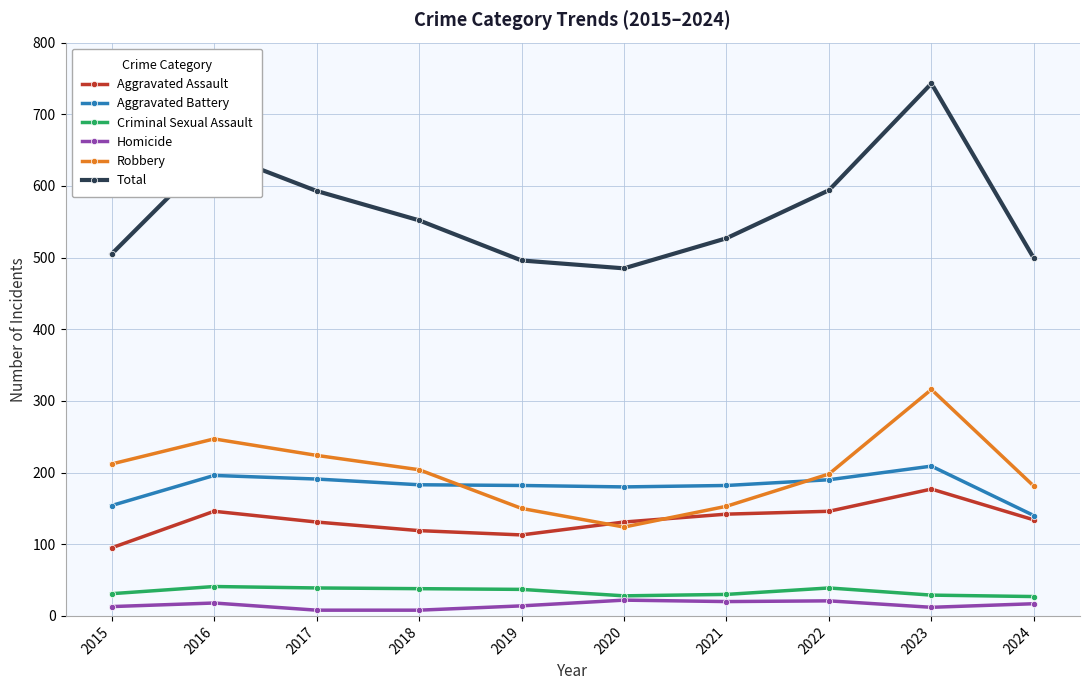

In Aggravated Battery, how many points are higher than both neighbors (excluding endpoints)?

2